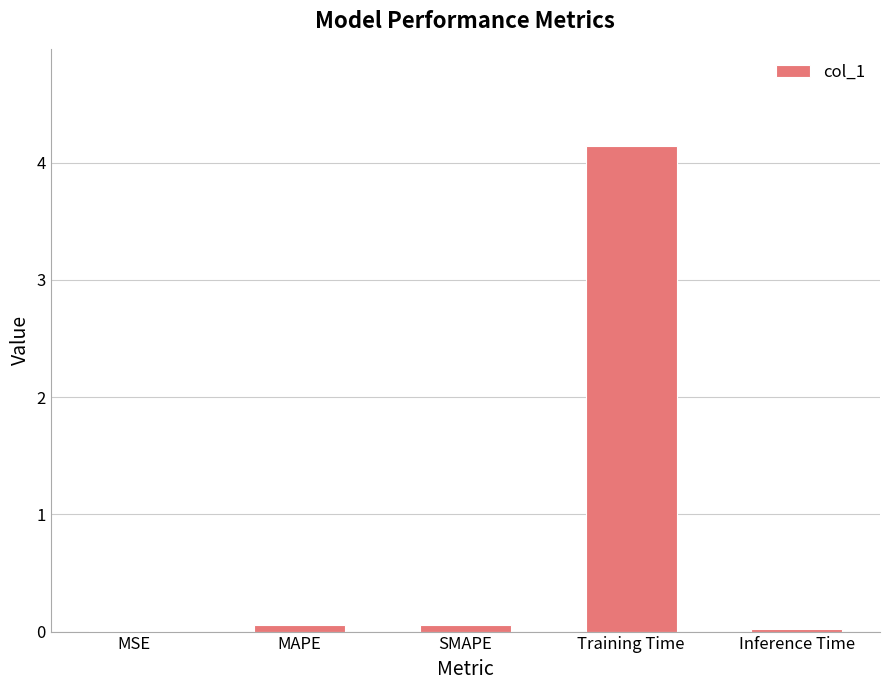

The chart shows a value of 0.0 at Inference Time. True or false?

True